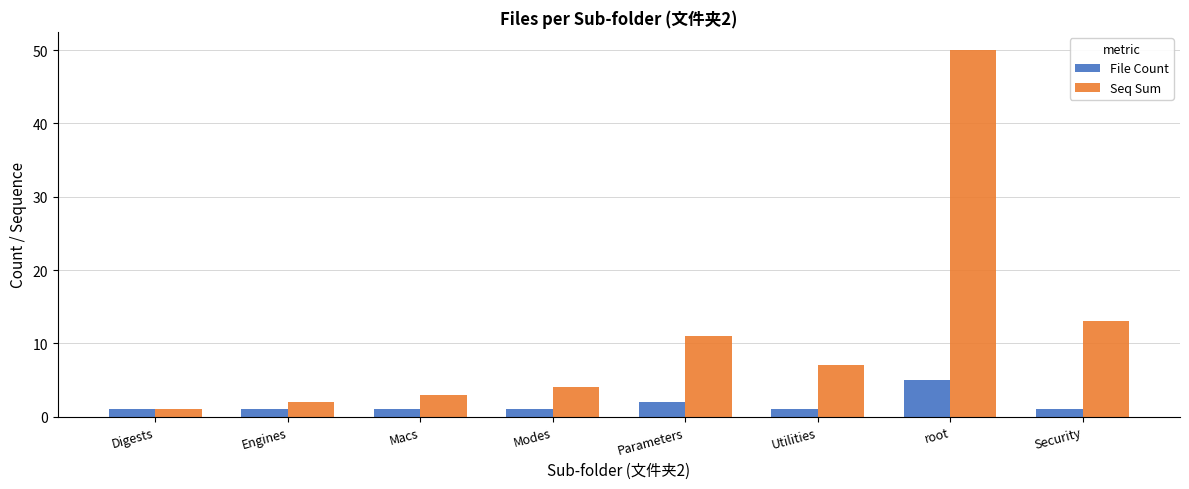

List the labels in order of Seq Sum value, smallest first.

Digests, Engines, Macs, Modes, Utilities, Parameters, Security, root